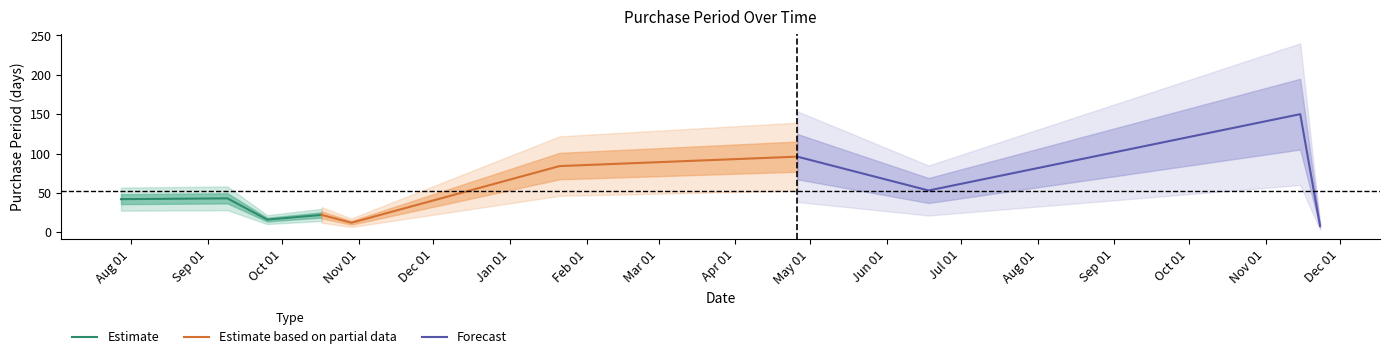

Reading left to right, list all the values displayed in this chart.

Estimate: 42	43	16	22
Estimate based on partial data: 22	12	84	96
Forecast: 96	53	150	8